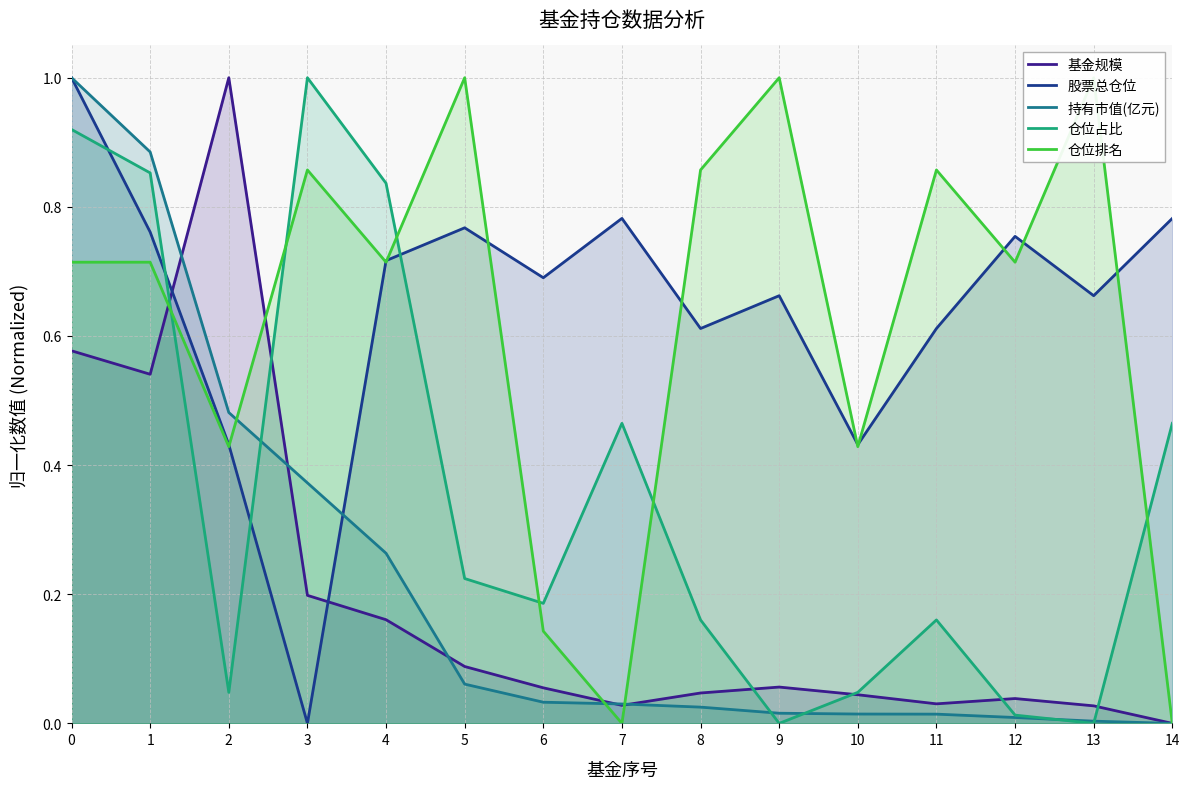

In 仓位占比, how many points are higher than both neighbors (excluding endpoints)?

3